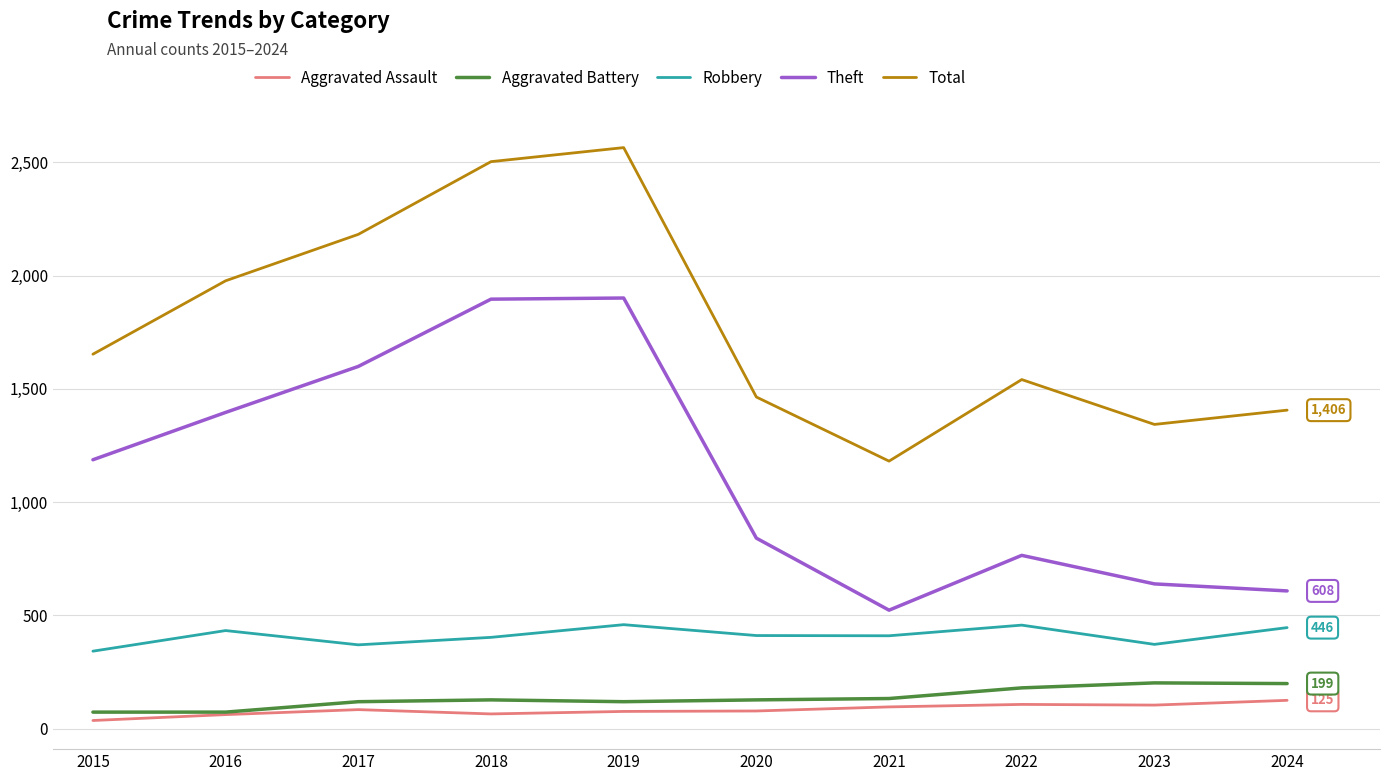

What are all the series names shown in the legend?

Aggravated Assault, Aggravated Battery, Robbery, Theft, Total